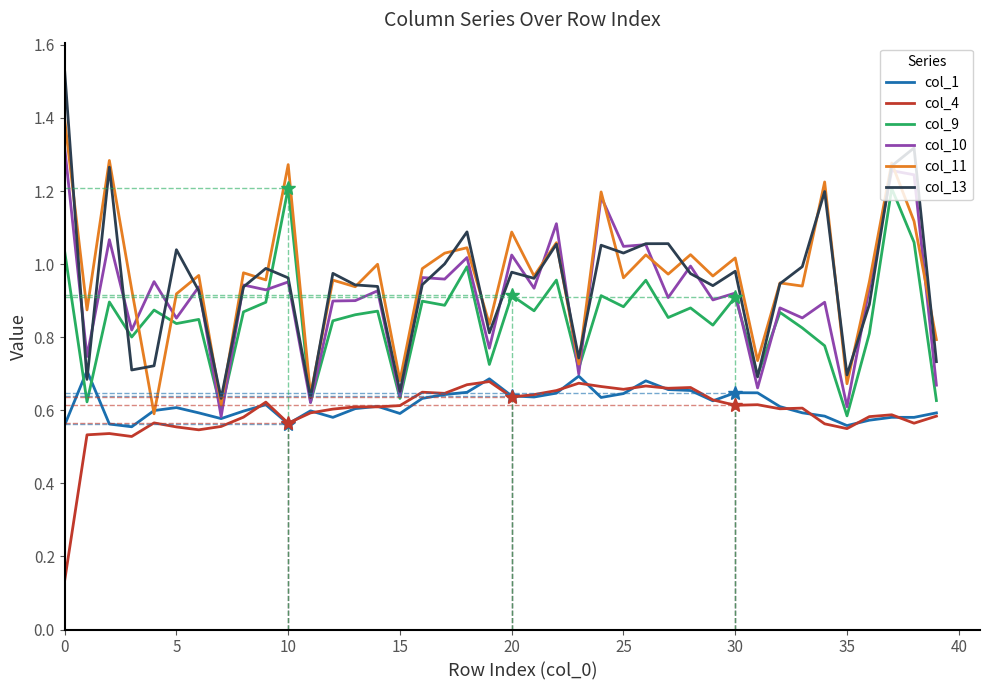

True or false: col_13 and col_9 intersect in this chart.

True